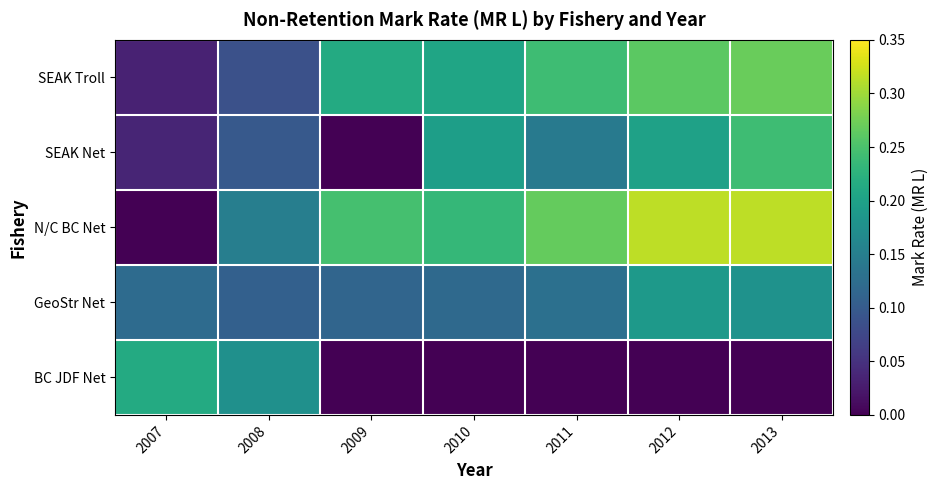

At 2013, list the series in order from smallest to largest.

BC JDF Net, GeoStr Net, SEAK Net, SEAK Troll, N/C BC Net